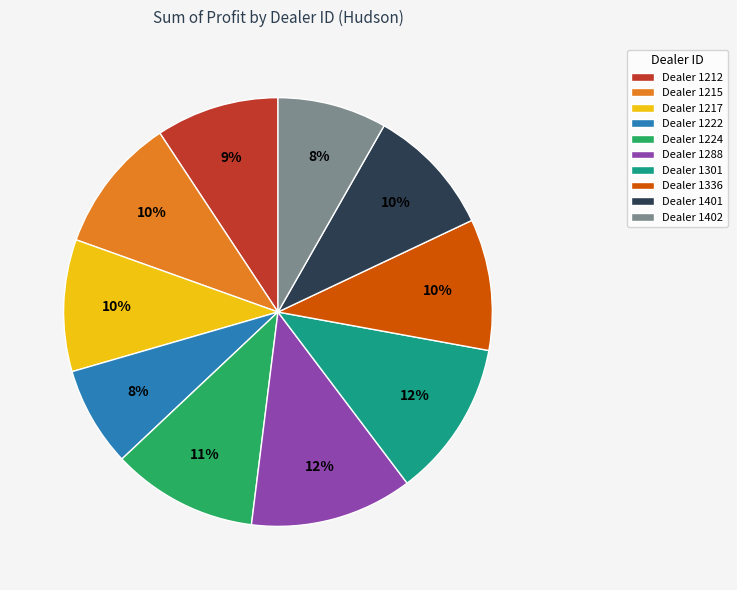

To the nearest percent, what is the average slice percentage?

10%